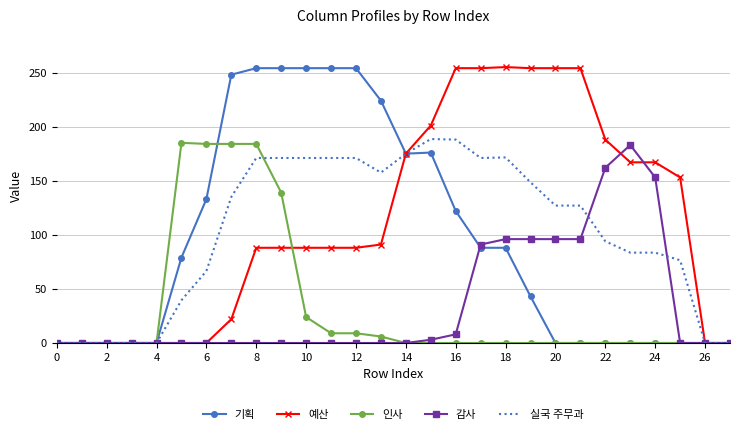

What is the maximum value for 감사?

183.0